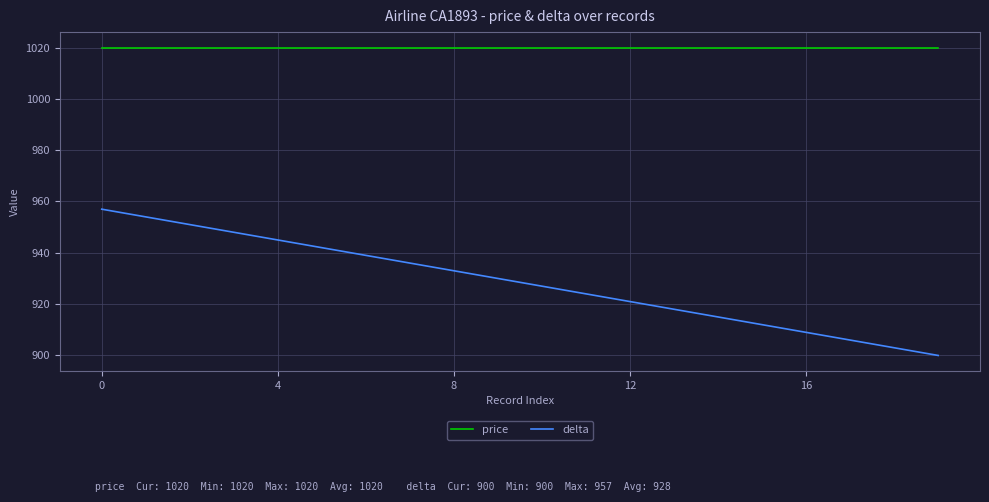

True or false: price and delta cross at least once.

False